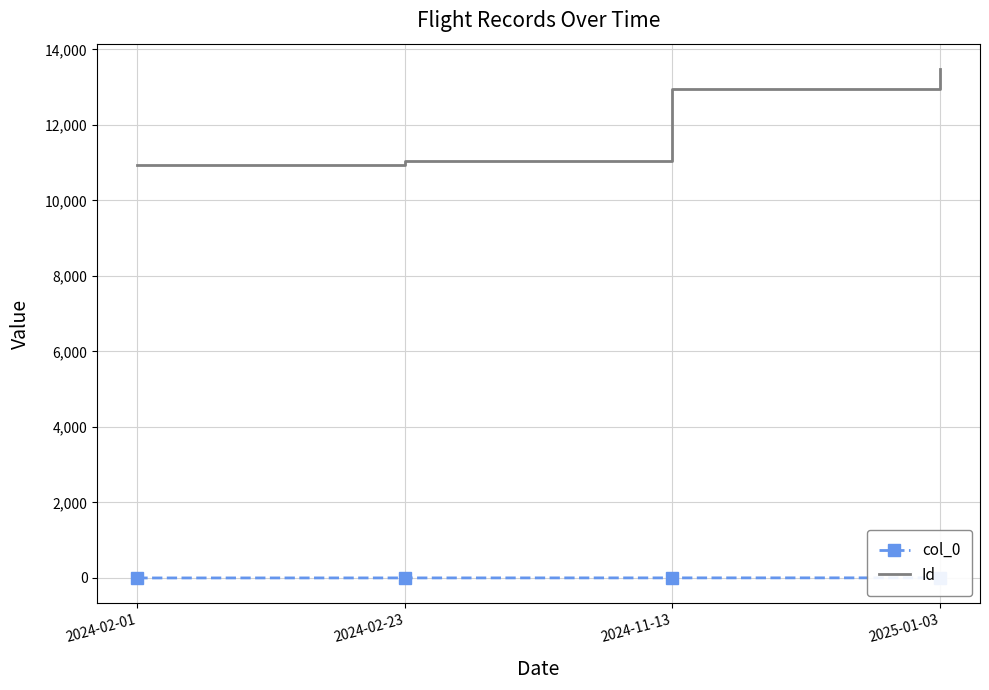

Rank the categories by col_0 value from lowest to highest.

2024-02-01, 2024-02-23, 2024-11-13, 2025-01-03